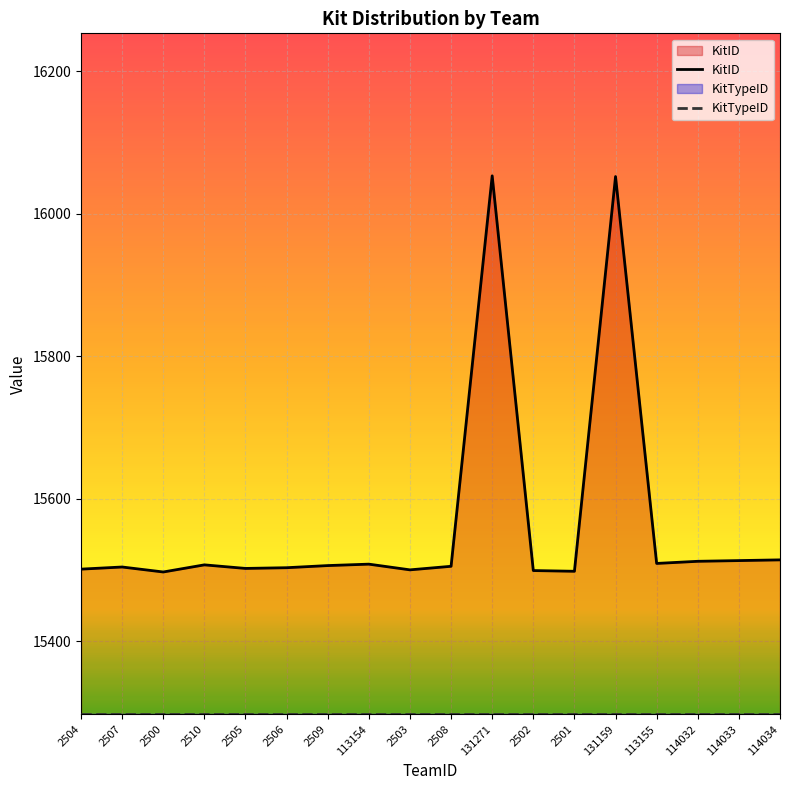

The chart shows a value of 15512 at 114032. True or false?

True